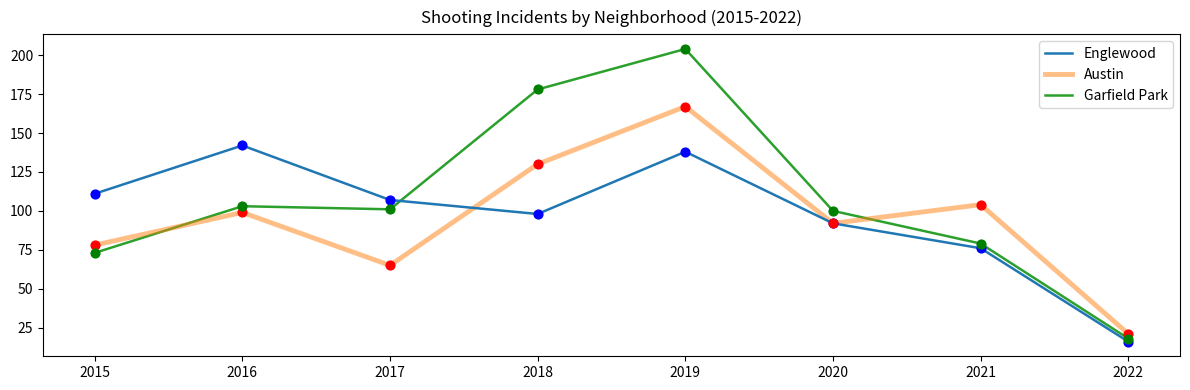

Is the value of Austin at 2017 greater than the value of Englewood at 2022?

Yes